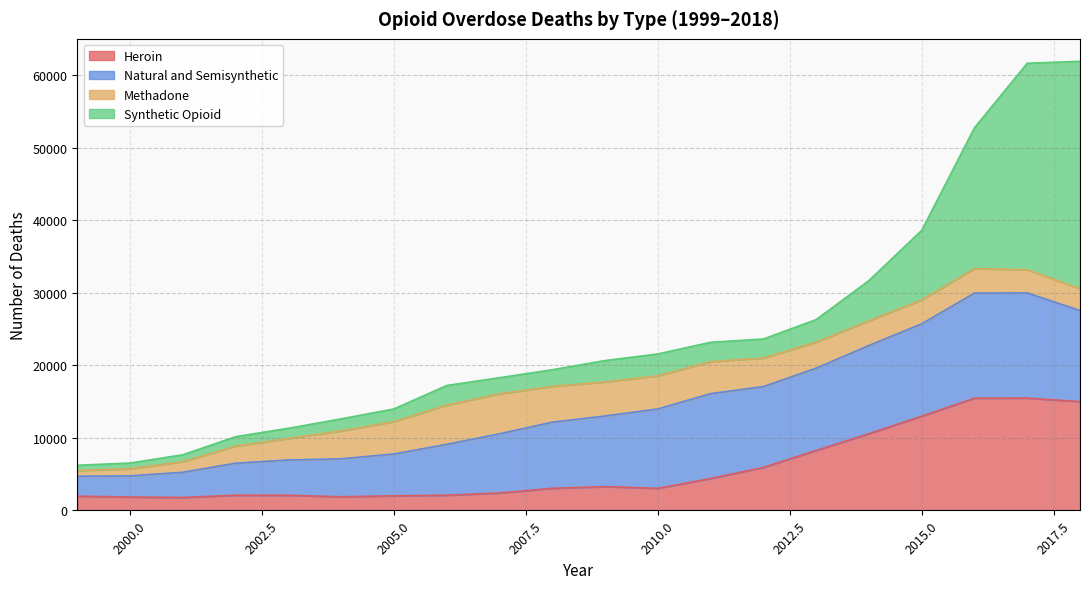

What is the total value across all series at 2016?

52742